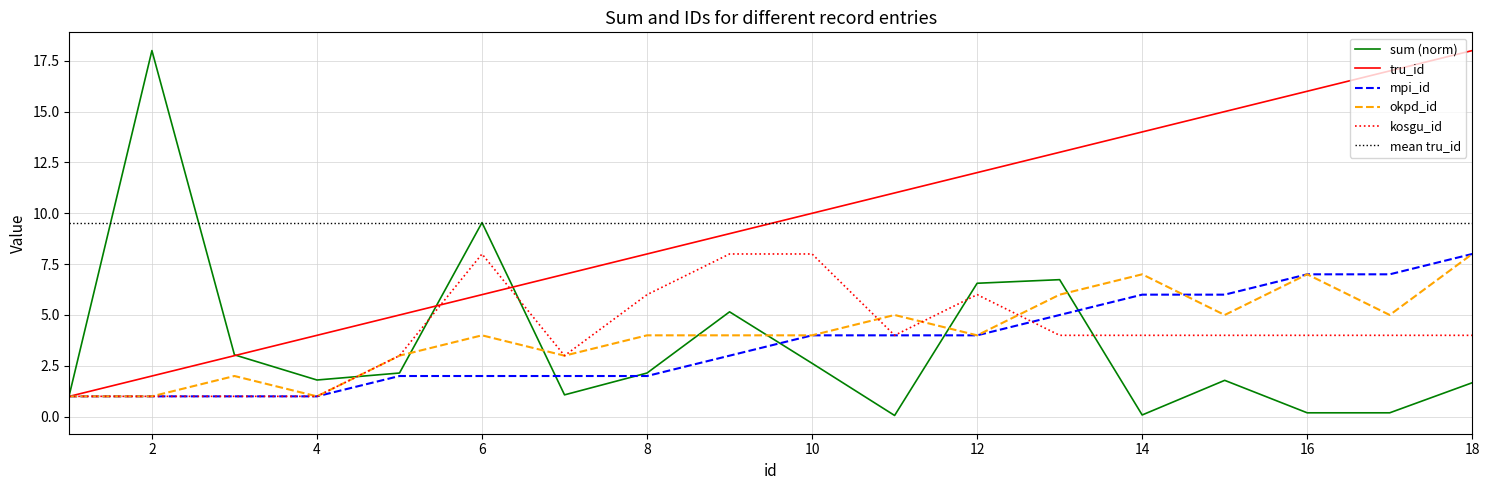

True or false: okpd_id has a value of 3.6 at 18.

False